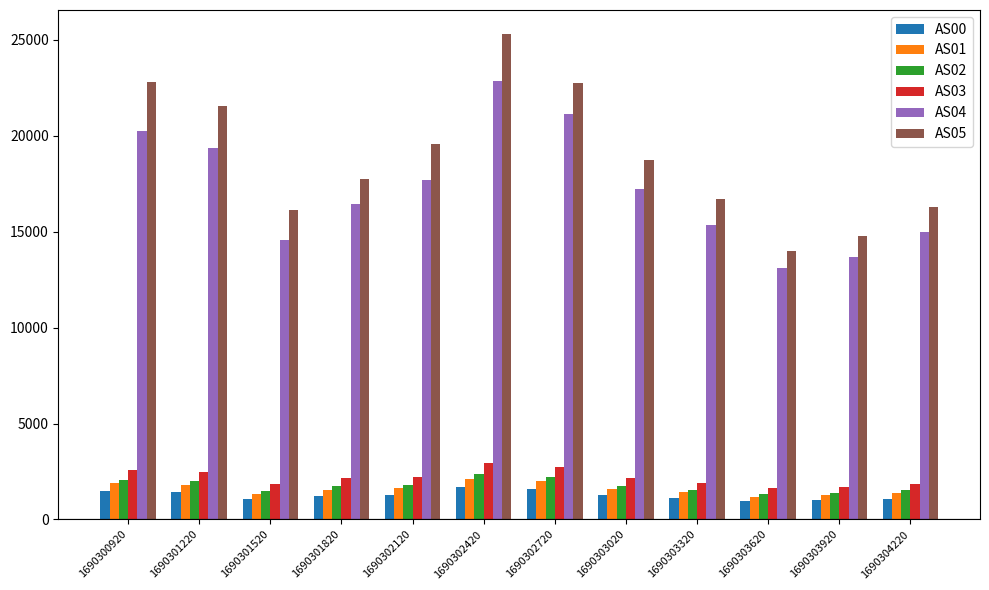

What is the sum of the AS00 values at 1690302120 and 1690303620?

2240